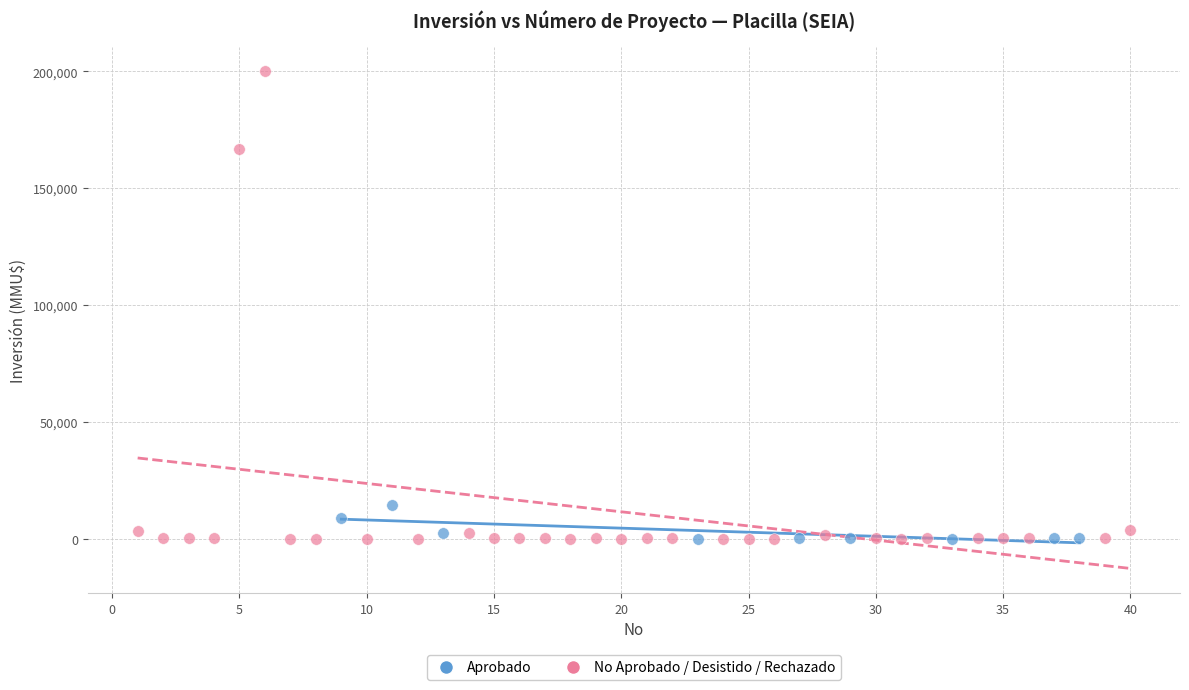

Which series has the largest Y range (max minus min)?

No Aprobado / Desistido / Rechazado